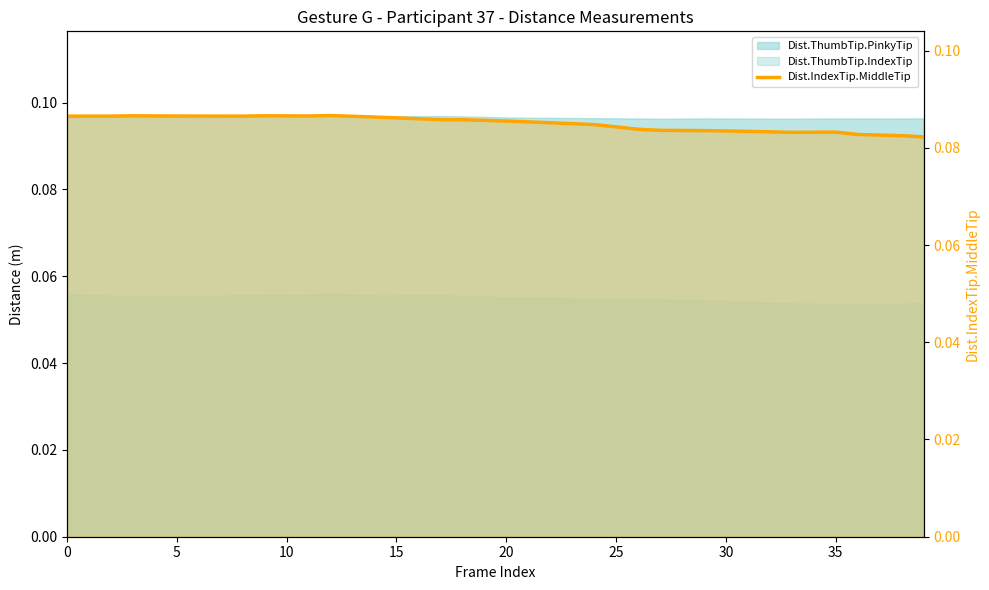

What is the average value?

0.1